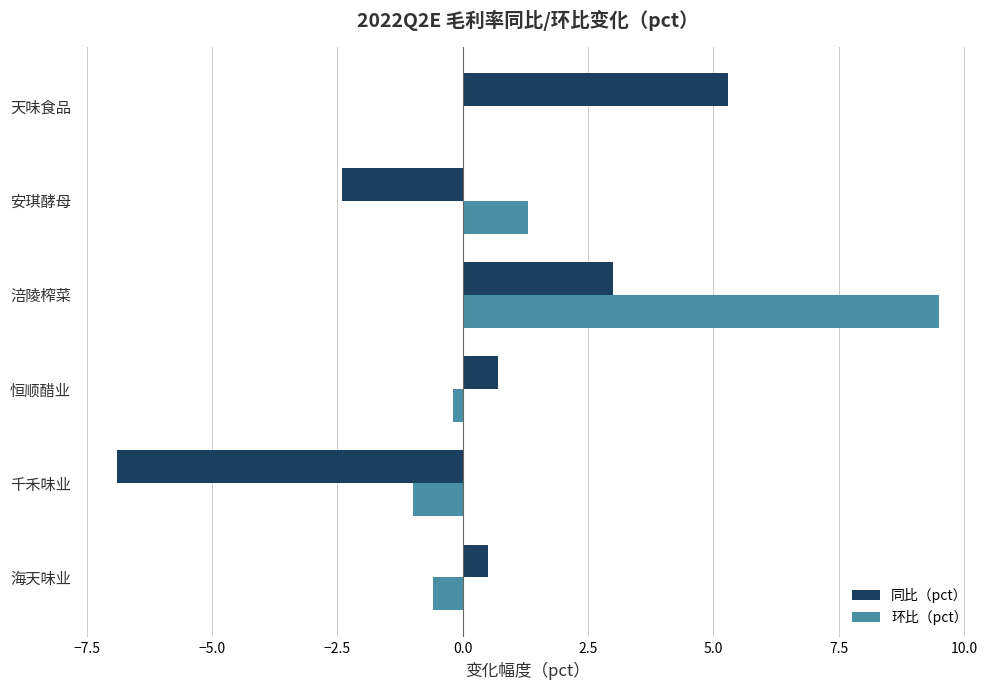

Between 千禾味业 and 天味食品, which series saw the biggest shift?

同比（pct）